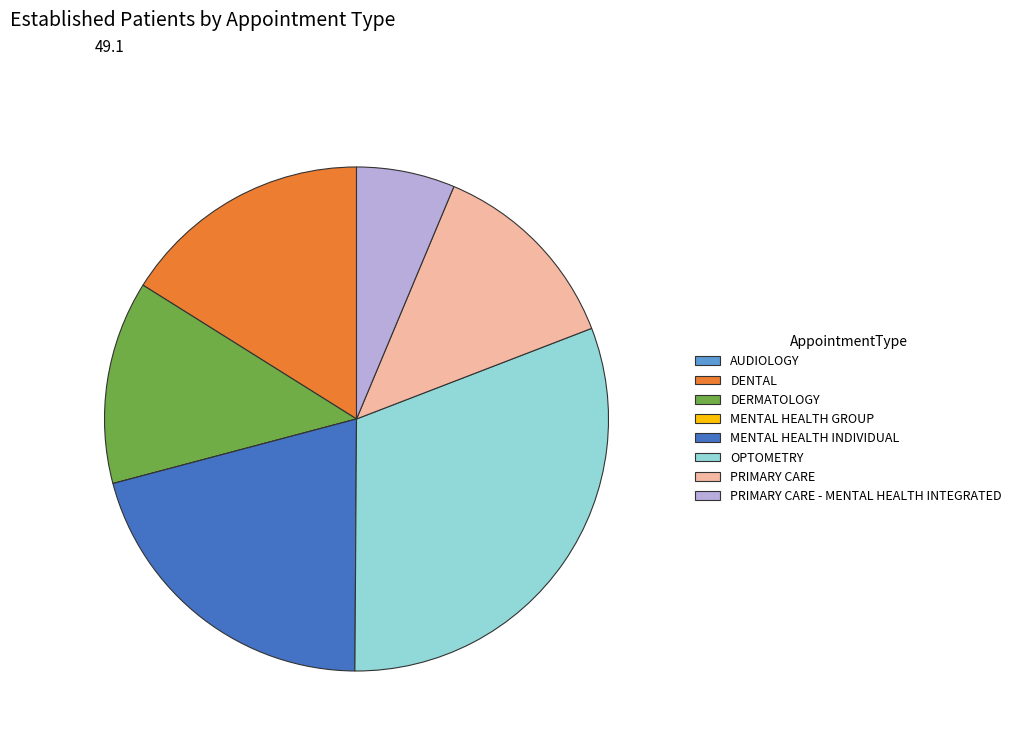

Approximately how many times larger is the value at DENTAL compared to MENTAL HEALTH INDIVIDUAL?

0.8